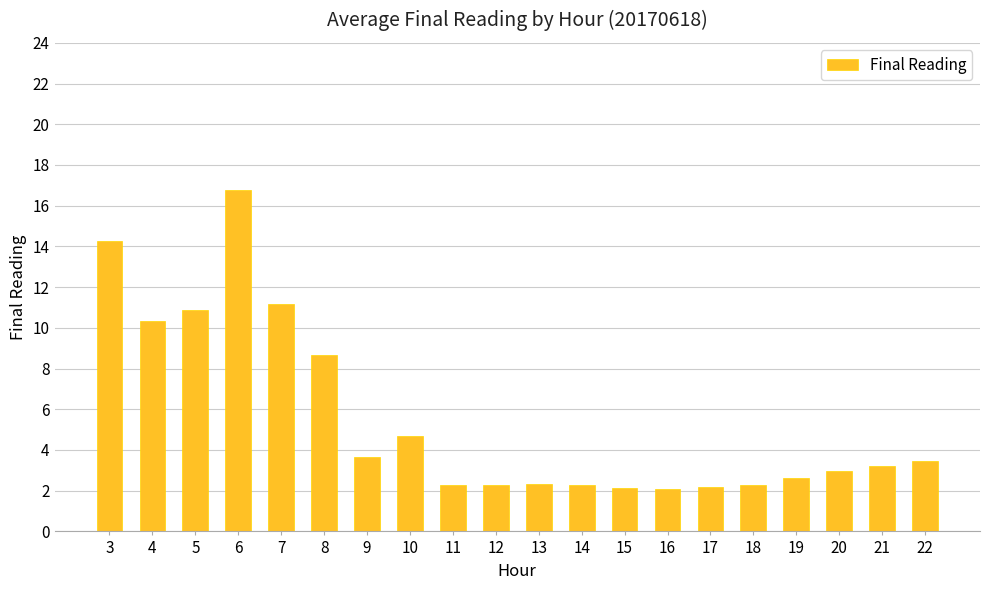

What is the maximum value shown in the chart?

16.8